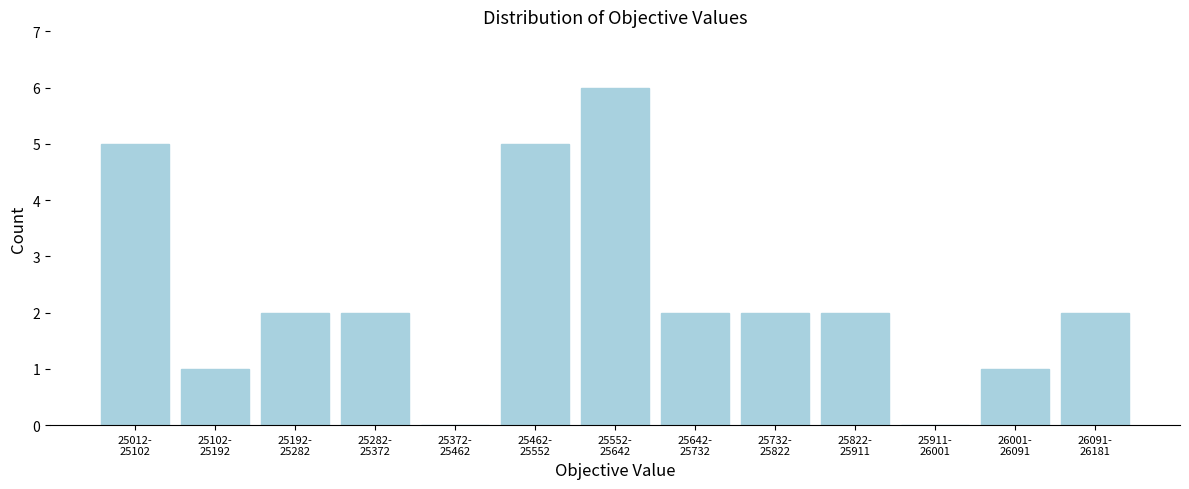

What is the greatest value displayed?

6